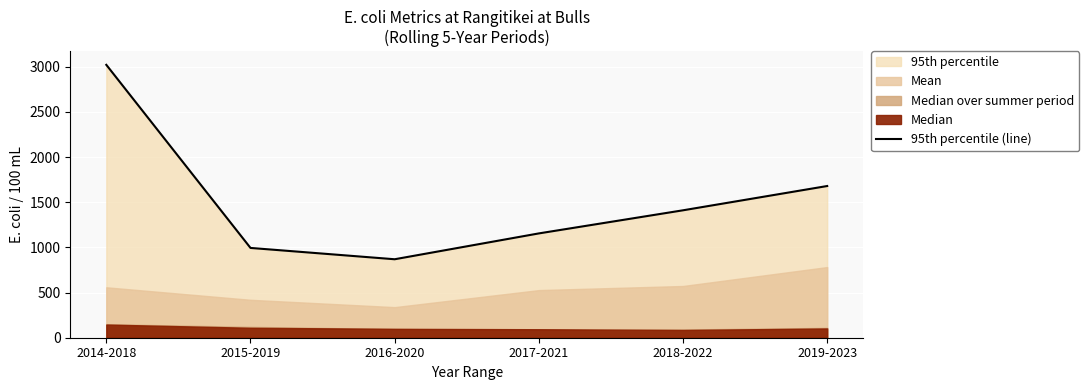

At which label does the data first exceed 1411?

2014-2018